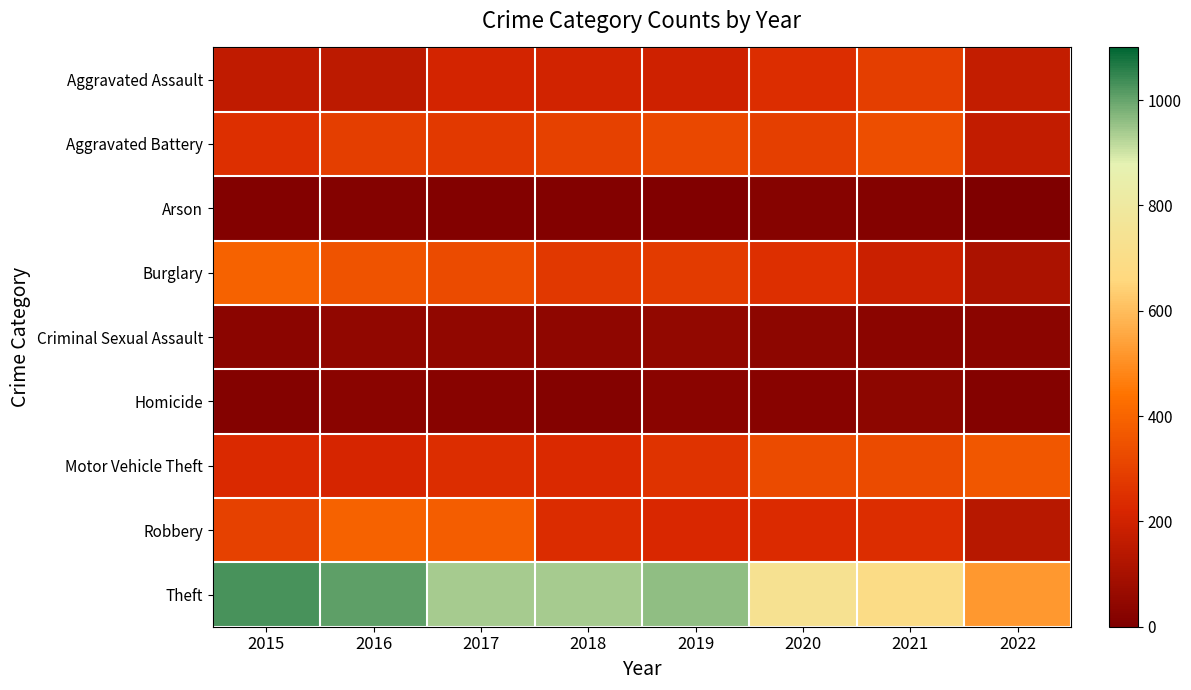

At 2015, list the series in order from largest to smallest.

Theft, Burglary, Robbery, Aggravated Battery, Motor Vehicle Theft, Aggravated Assault, Criminal Sexual Assault, Homicide, Arson